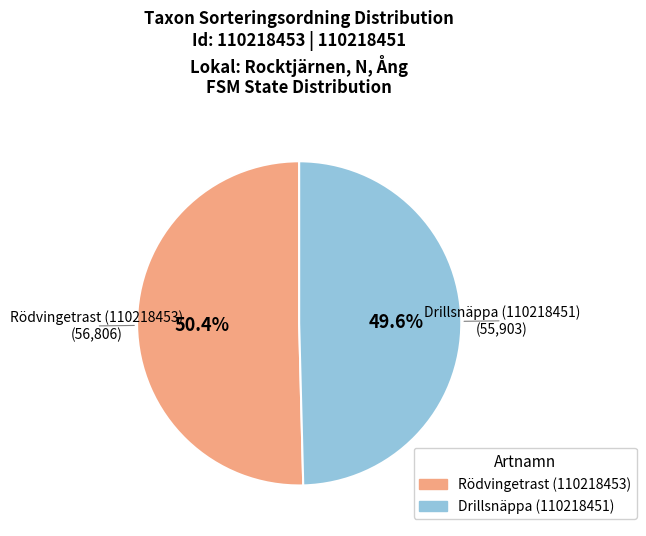

Is it true that Drillsnäppa (110218451) is 50% of the pie?

True